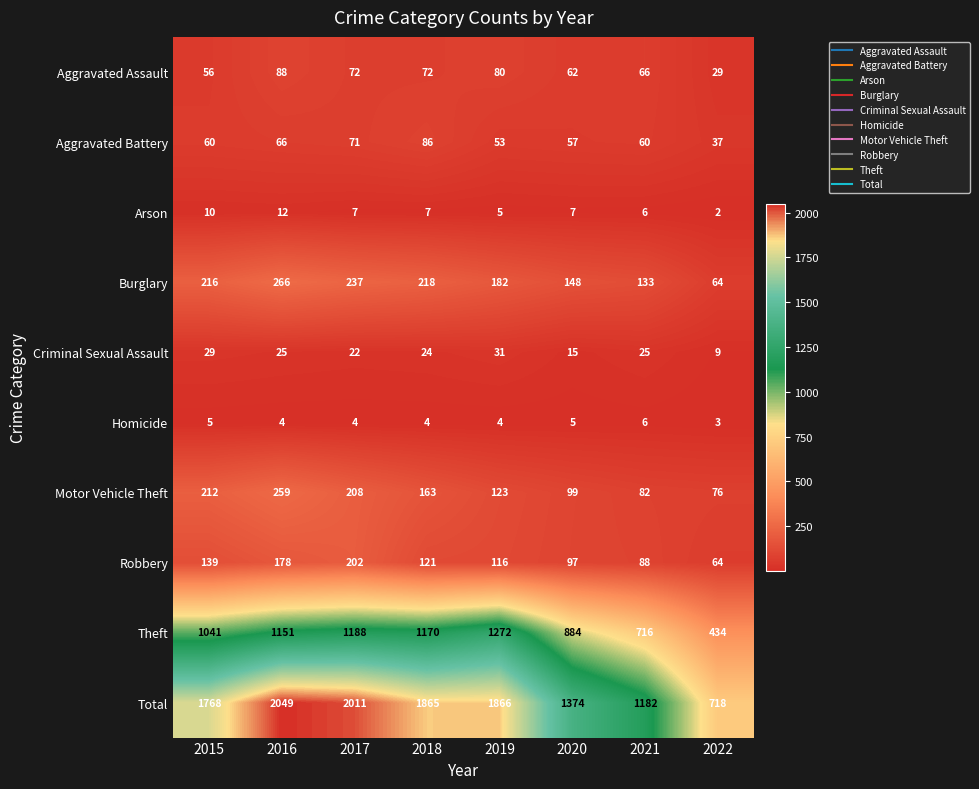

What is the difference between the highest and lowest values at 2018?

1861